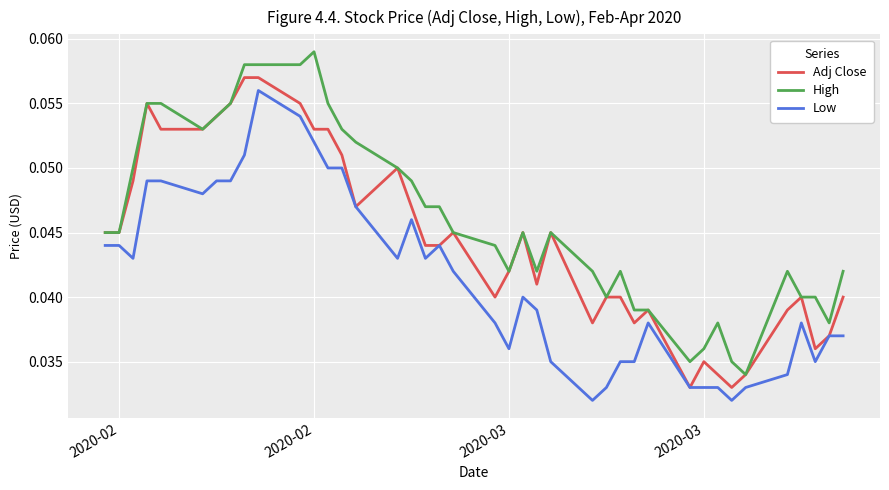

What are all the series names shown in the legend?

Adj Close, High, Low